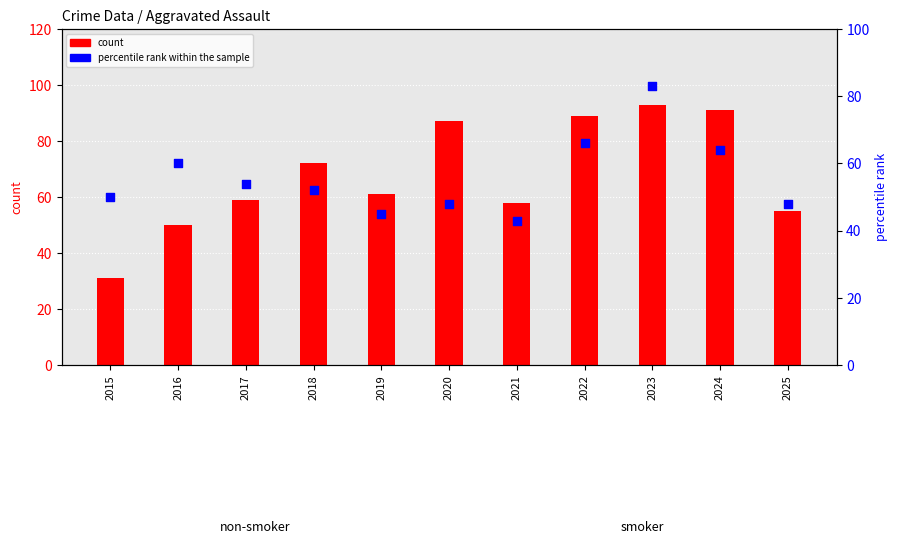

At which category is the sum across all series the highest?

2023